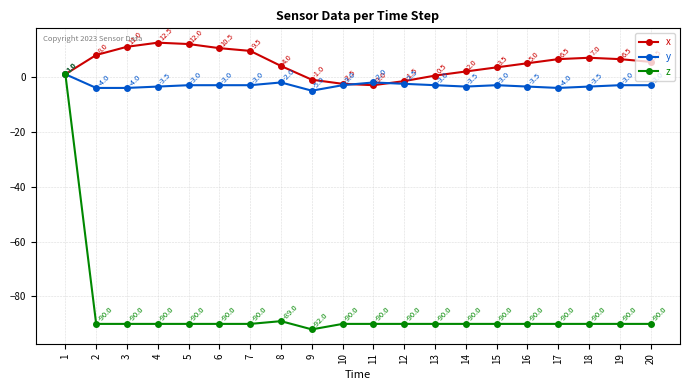

True or false: y has more than 1 points higher than both neighbors.

True